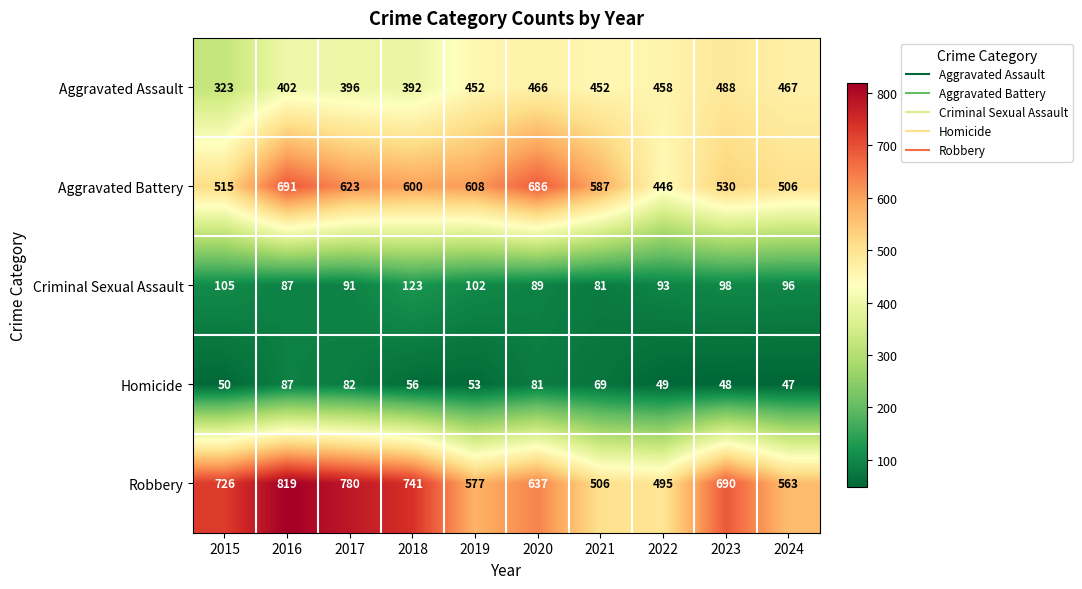

What is the difference between the highest and lowest values at 2016?

732